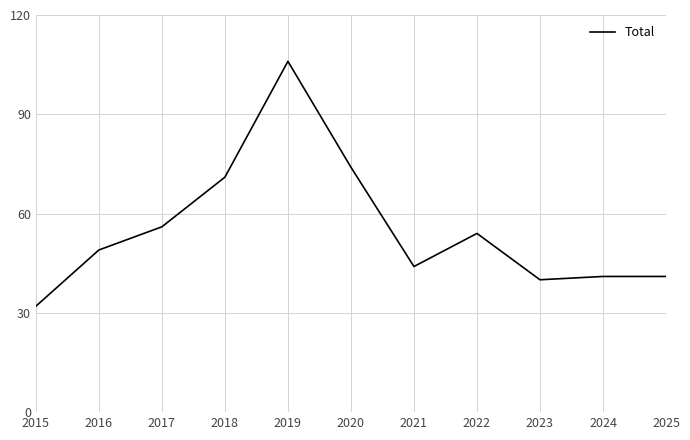

The value at 2015 is 32. True or false?

True